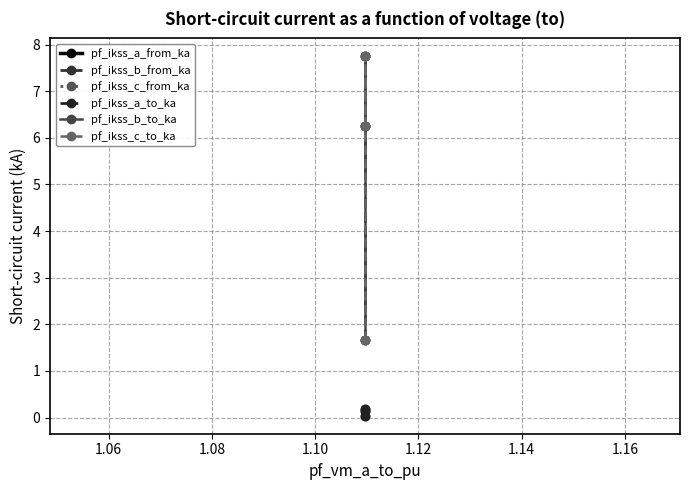

True or false: pf_ikss_c_to_ka has a value of 2.9 at 1.04.

False